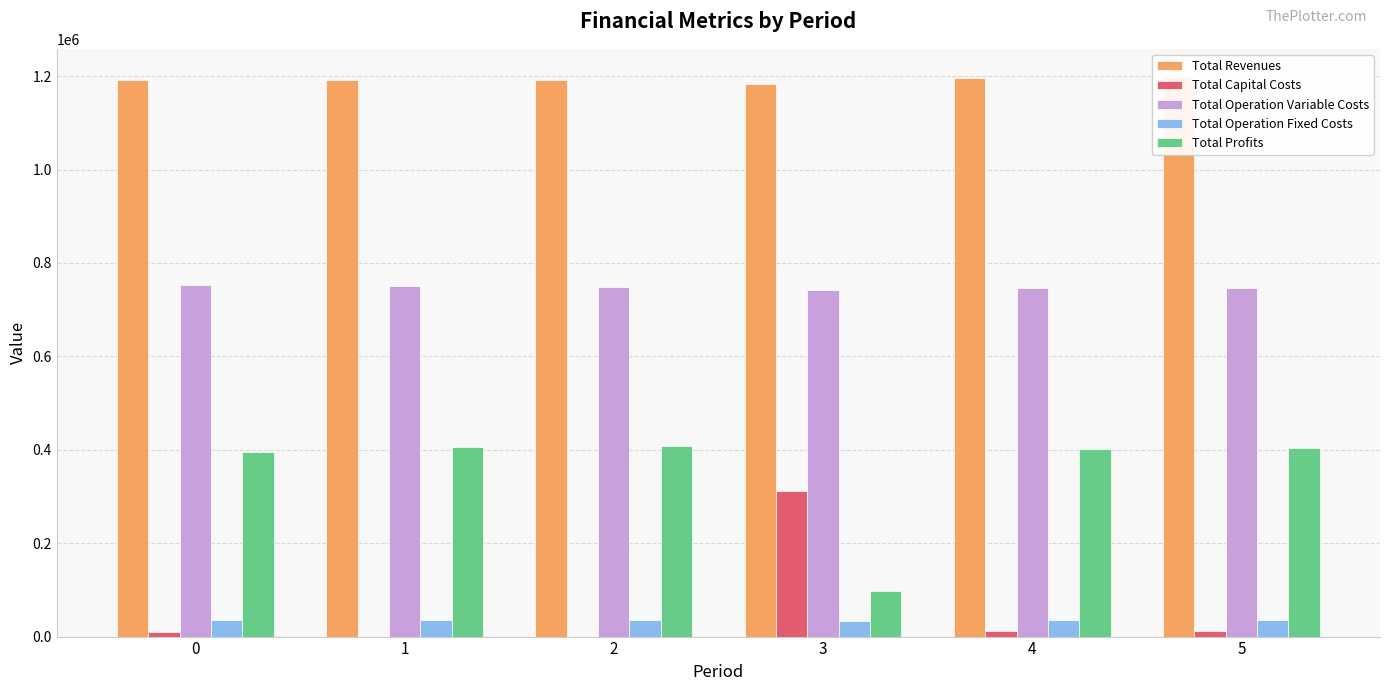

How many bars are there in each group?

5